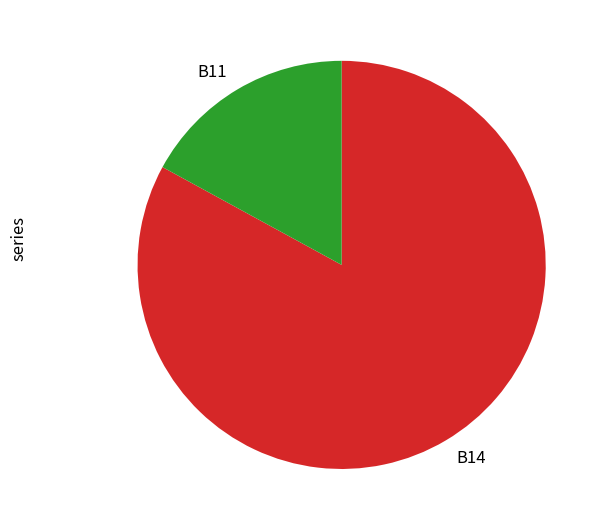

Which category has the biggest portion of the pie?

B14